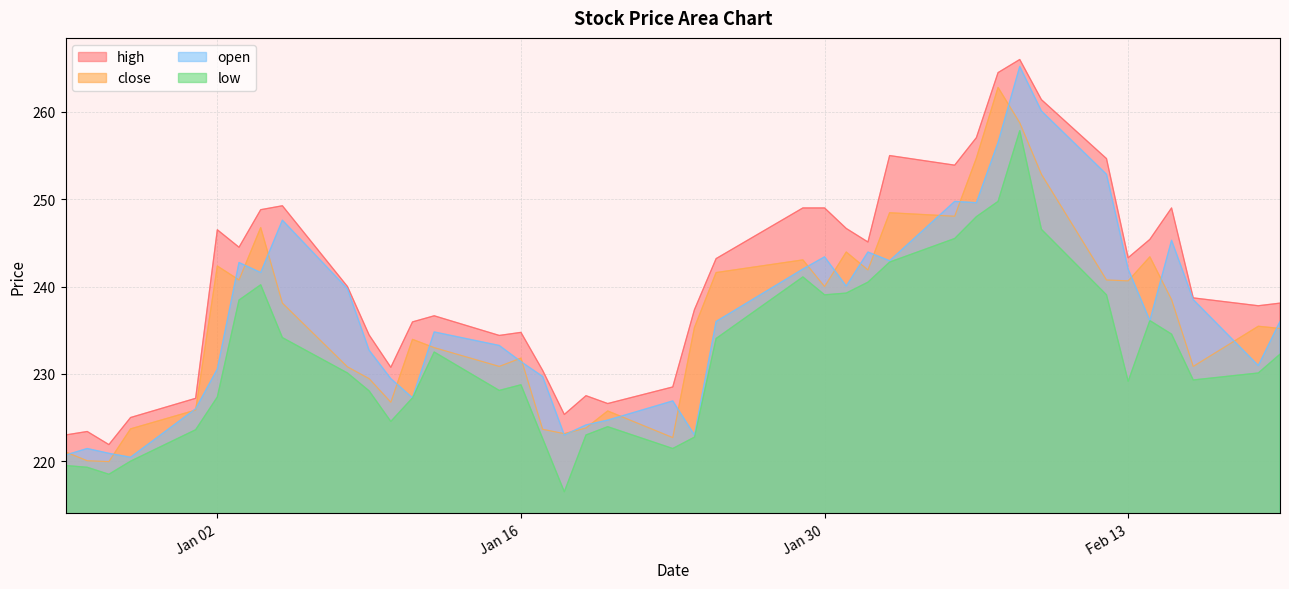

True or false: close and low intersect in this chart.

False